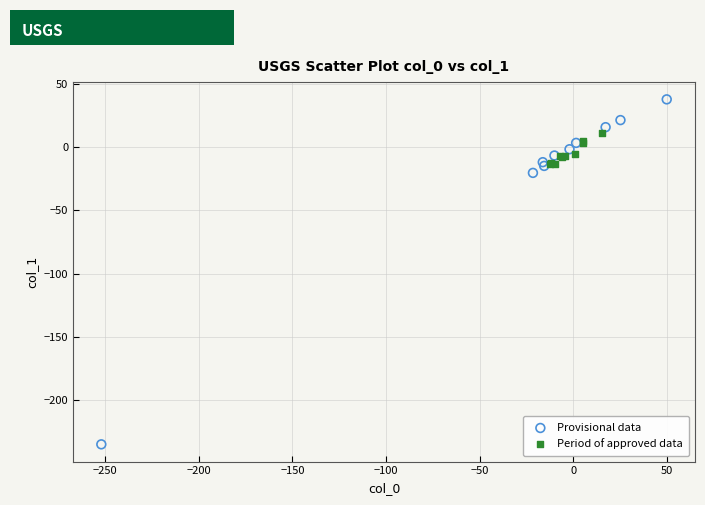

Which series has the largest Y range (max minus min)?

Provisional data